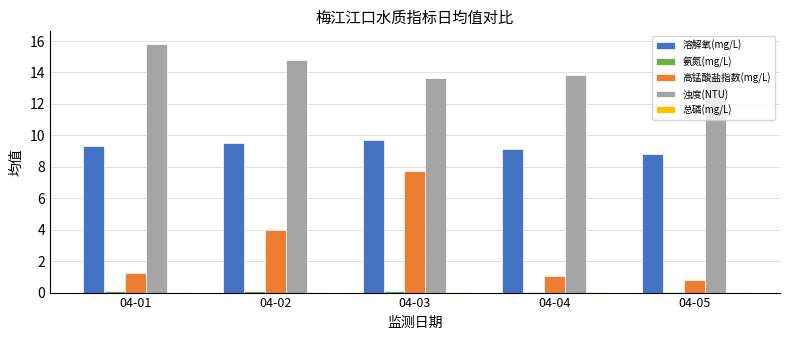

At which category is the sum across all series the highest?

04-03